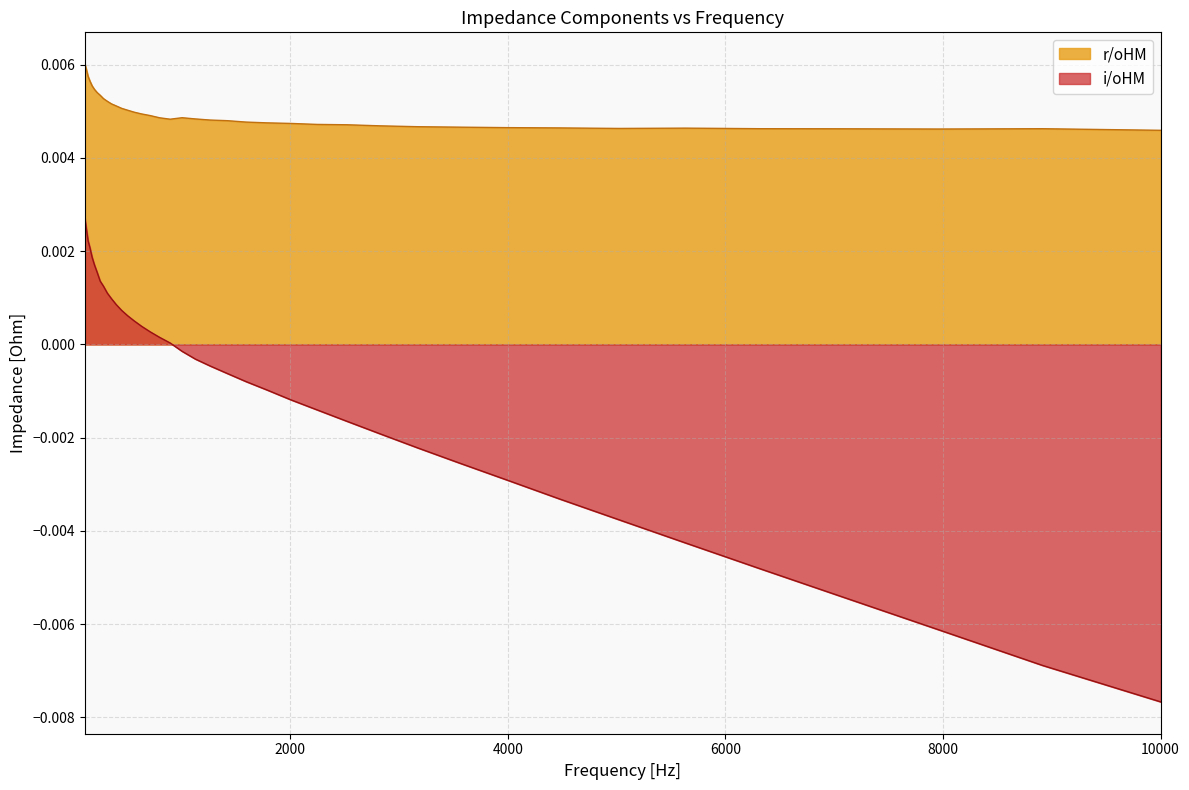

How many values in the i/oHM series are below 0?

21